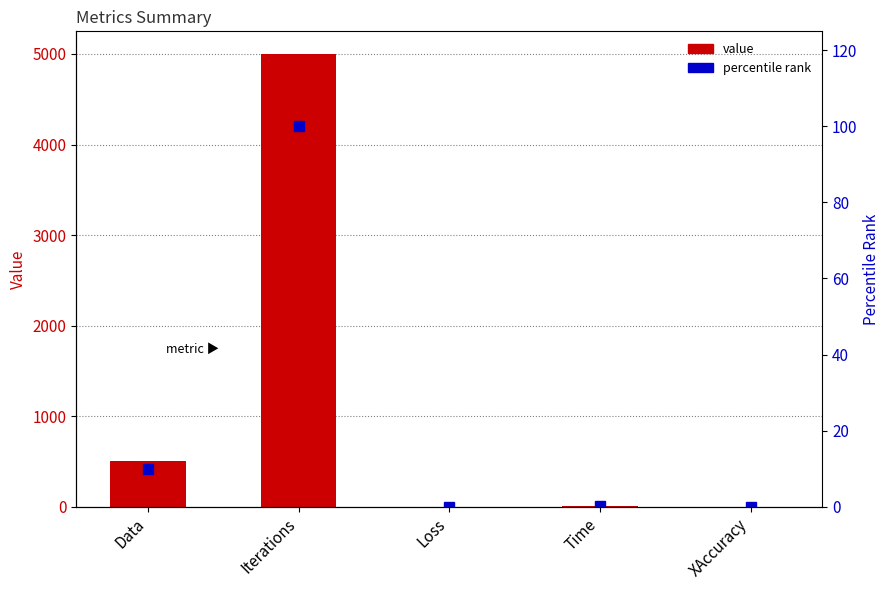

How many values in the value series are below 7?

2